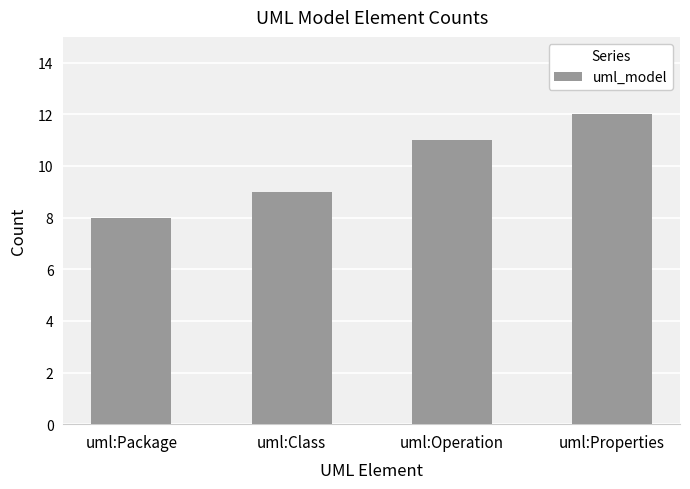

List the labels in order of value, smallest first.

uml:Package, uml:Class, uml:Operation, uml:Properties